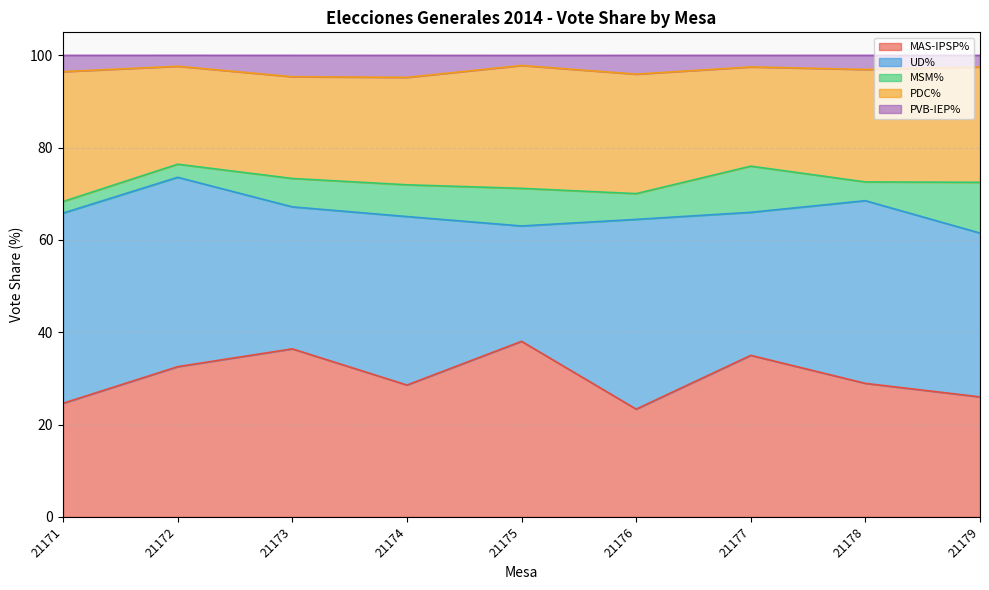

In PVB-IEP%, how many points are higher than both neighbors (excluding endpoints)?

3